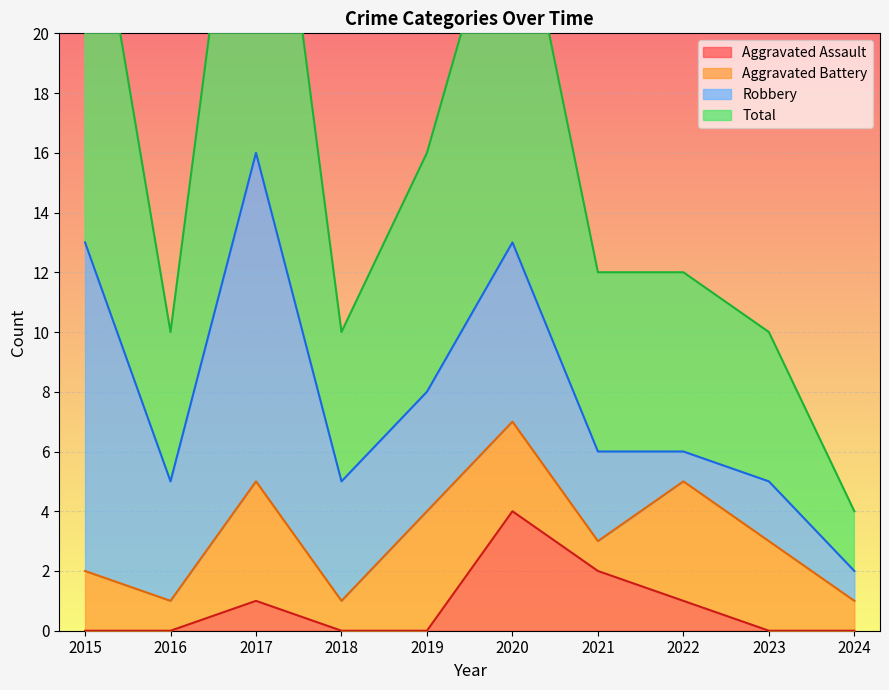

What is the maximum value for Aggravated Assault?

4